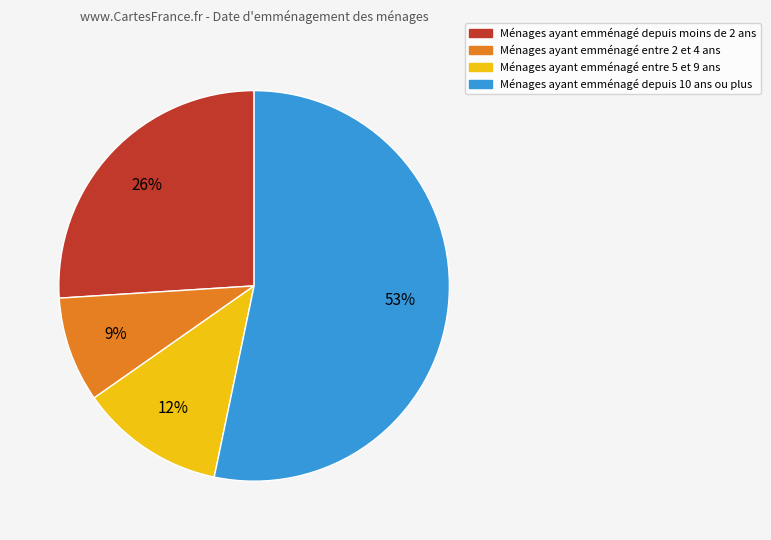

Is there any slice that represents more than half of the pie?

Yes